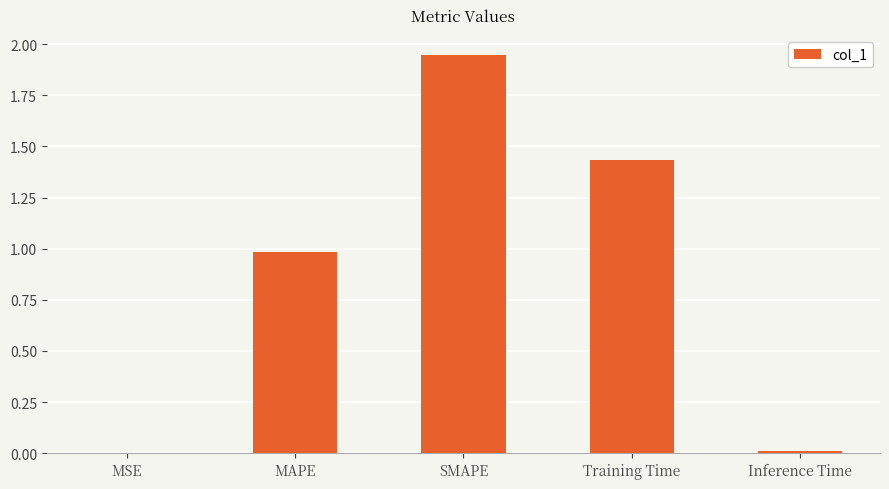

Is it true that the value at Training Time is 2.0?

False